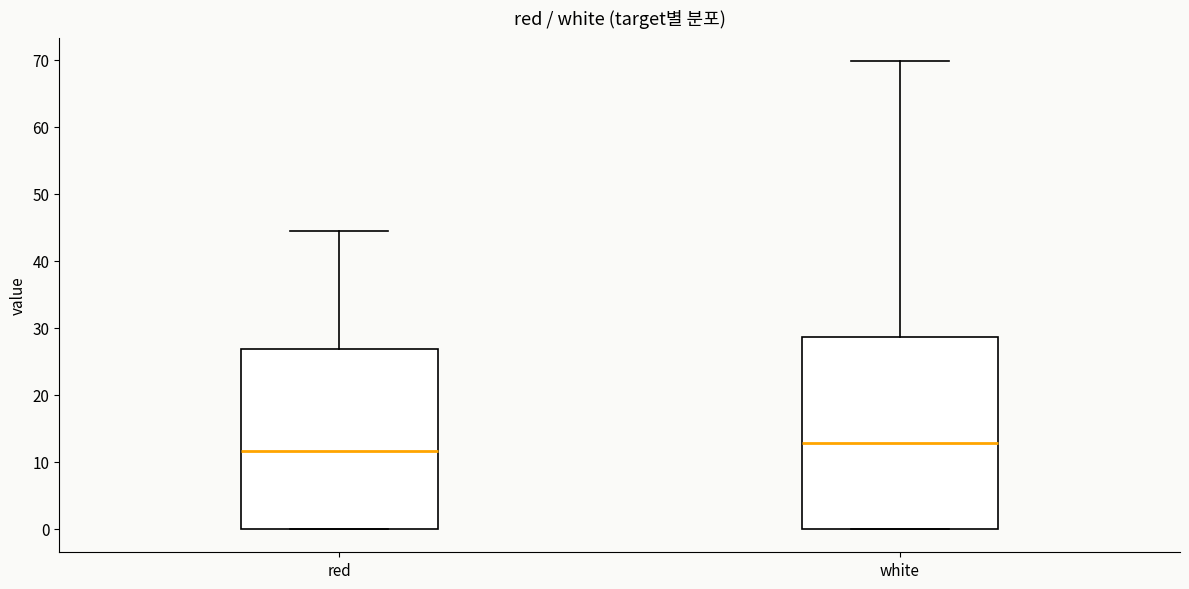

Reading left to right, read every box against the y-axis: the position of its median line, the range the box covers, and the ends of its whiskers. The values are not printed on the chart, so give them approximately, as read against the axis.

red: median 12, box 0 to 27, whiskers 0 to 44
white: median 13, box 0 to 29, whiskers 0 to 70